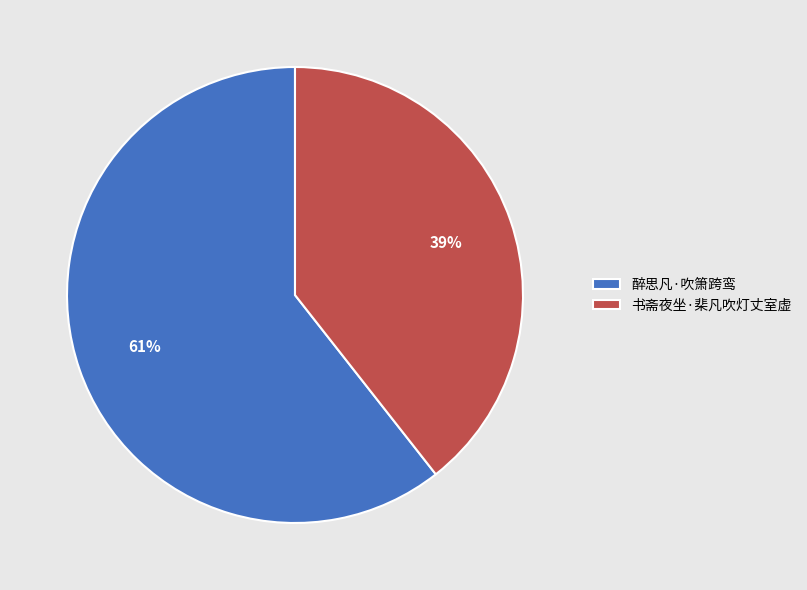

Is the sum of 醉思凡·吹箫跨鸾 and 书斋夜坐·棐凡吹灯丈室虚 greater than half?

Yes